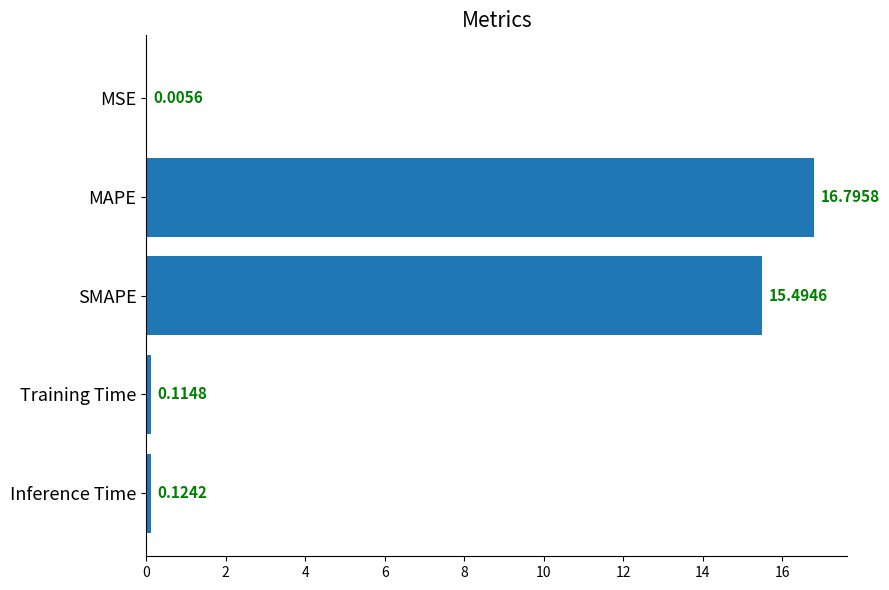

Which category has the highest value across all series?

MAPE